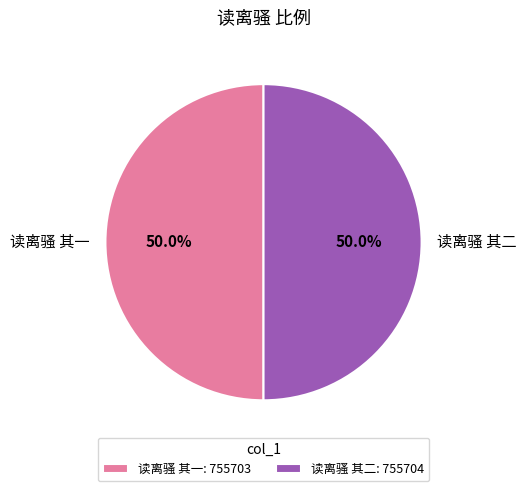

What percentage is the 读离骚 其二 slice, to the nearest percent?

50%